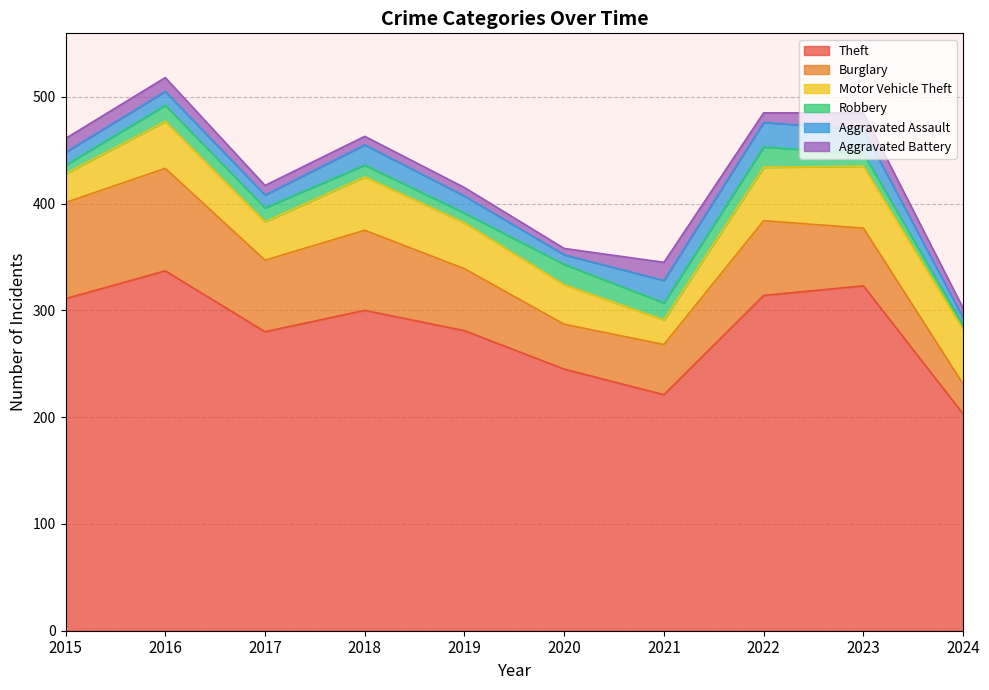

What value does the Motor Vehicle Theft series have at 2019, to the nearest 10?

40